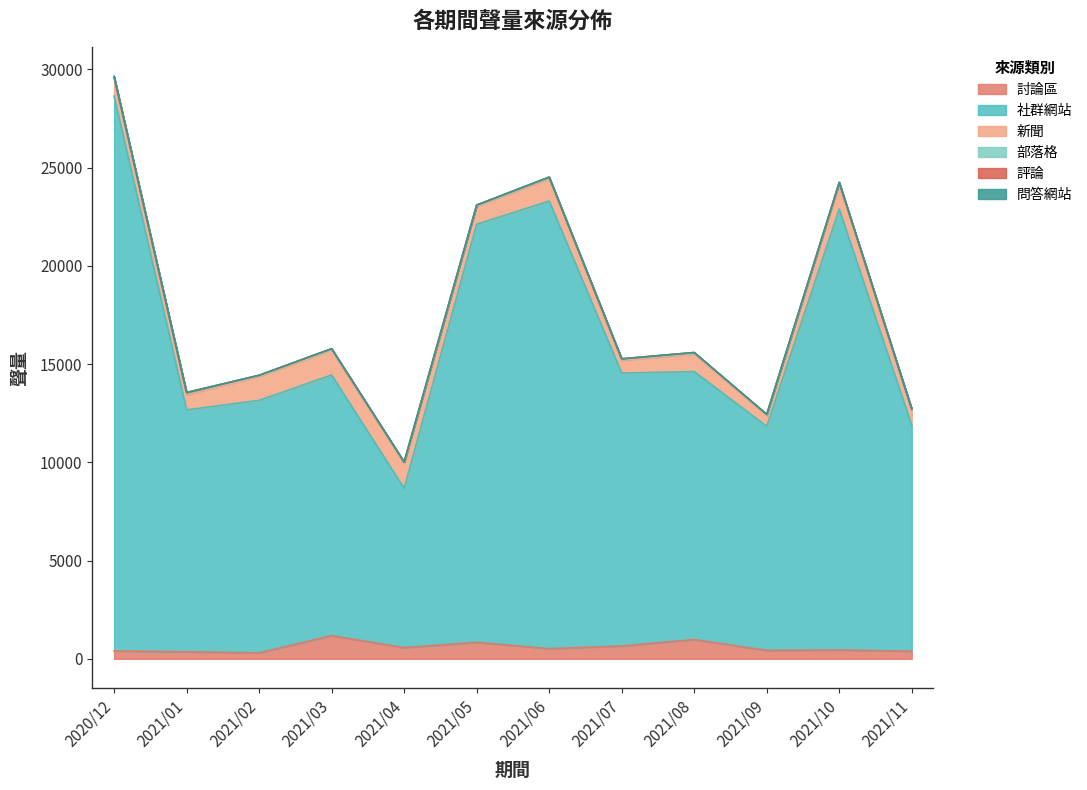

True or false: 評論 and 社群網站 cross at least once.

False